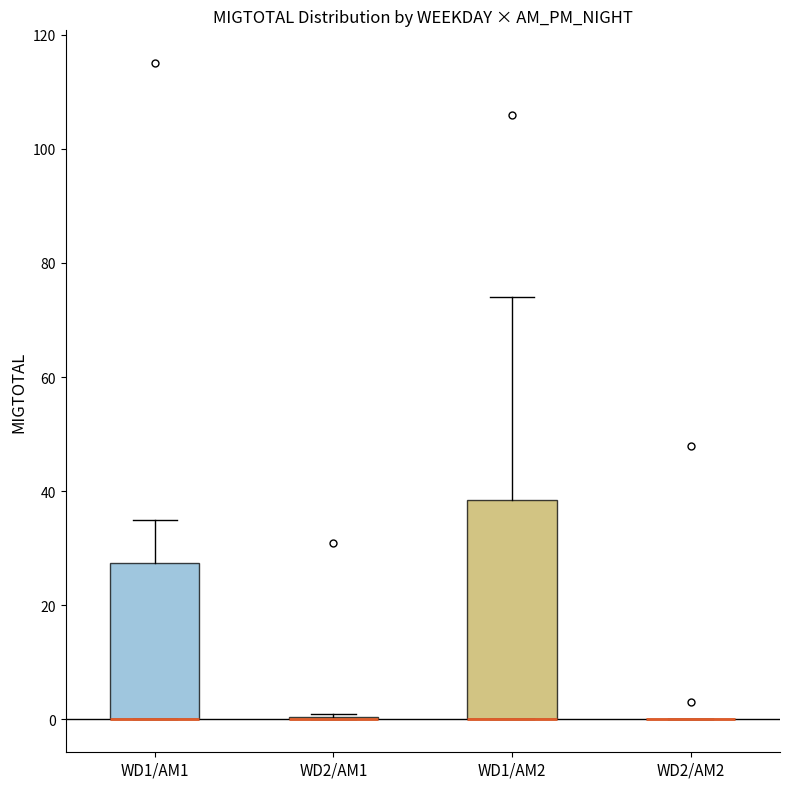

Reading left to right, read every box against the y-axis: the position of its median line, the range the box covers, and the ends of its whiskers. The values are not printed on the chart, so give them approximately, as read against the axis.

WD1/AM1: median 0 (drawn on the box's lower edge), box 0 to 28, whiskers 0 to 36
WD2/AM1: box collapsed to a line at 0, whiskers 0 to 2
WD1/AM2: median 0 (drawn on the box's lower edge), box 0 to 38, whiskers 0 to 74
WD2/AM2: box collapsed to a line at 0, whiskers 0 to 0